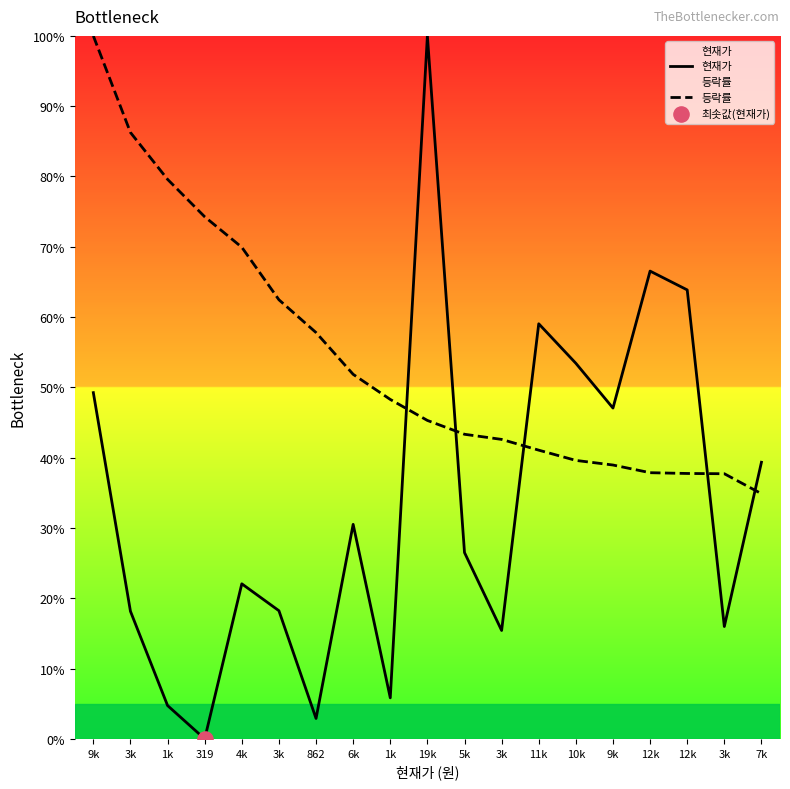

What is the total value across all series at 6k?

82.4